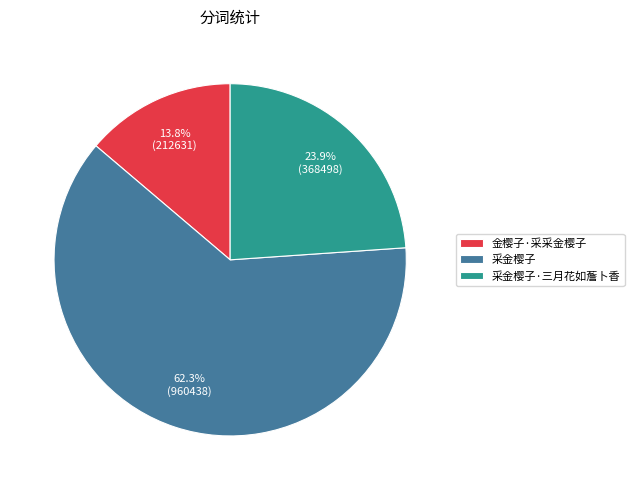

To the nearest percent, what is the combined percentage of 金樱子·采采金樱子 and 采金樱子·三月花如薝卜香?

38%